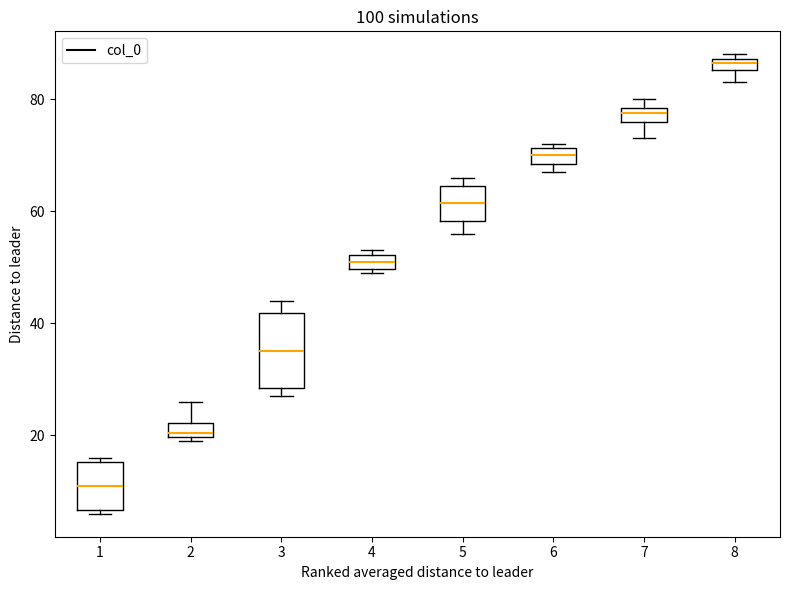

Where is the upper edge of the box at x = 4 on the y-axis? The values are not printed on the chart, so give them approximately, as read against the axis.

52